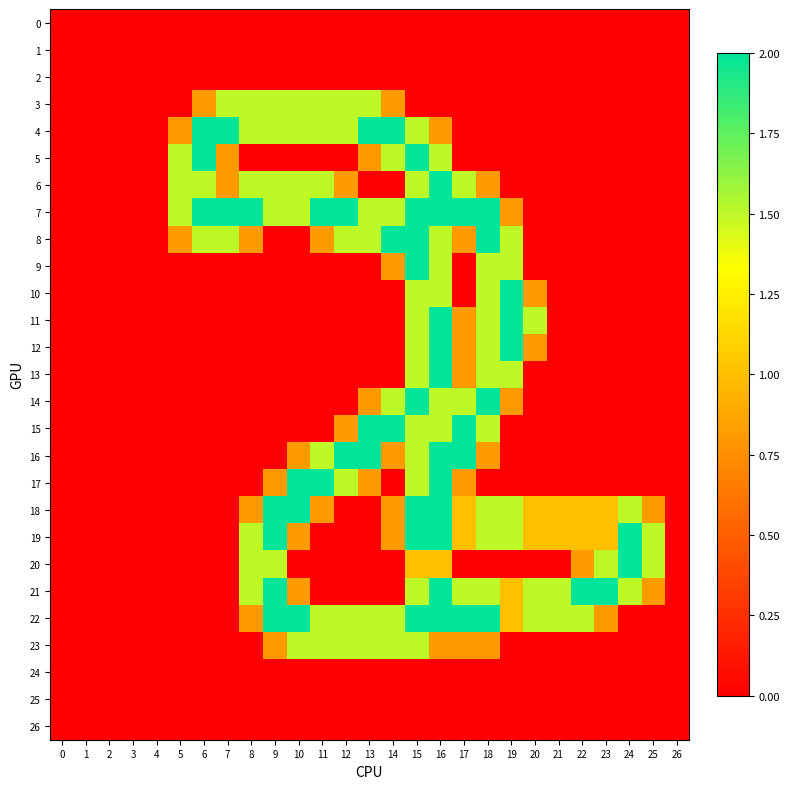

At 16, list the series in order from largest to smallest.

6, 7, 11, 12, 13, 16, 17, 18, 19, 21, 22, 5, 8, 9, 10, 14, 15, 20, 4, 23, 0, 1, 2, 3, 24, 25, 26